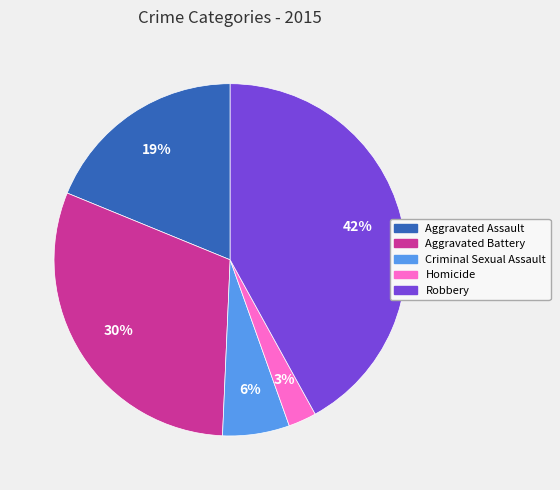

What percentage is the Robbery slice, to the nearest percent?

42%